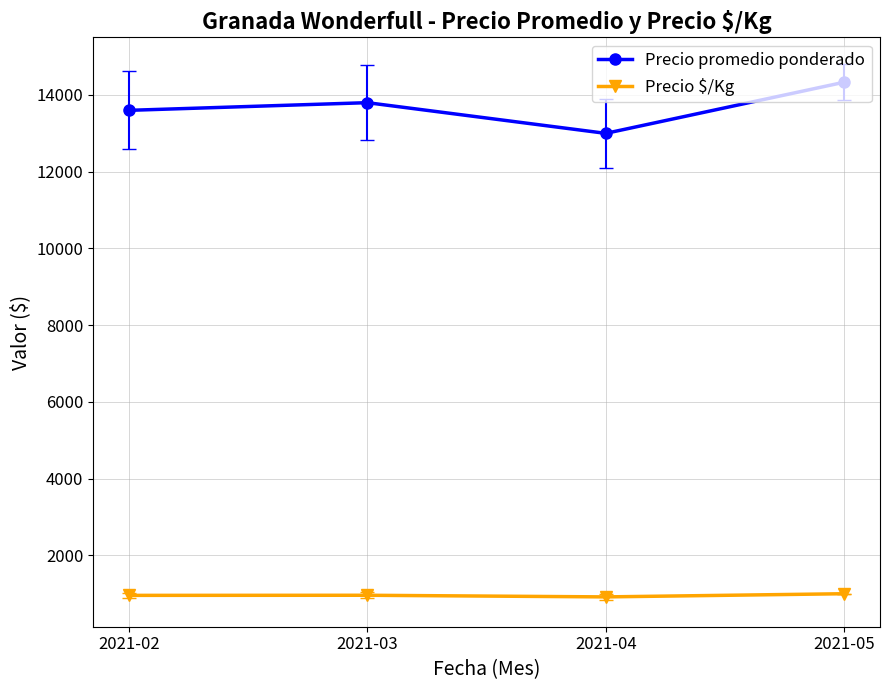

Which series has the largest range (max minus min)?

Precio promedio ponderado